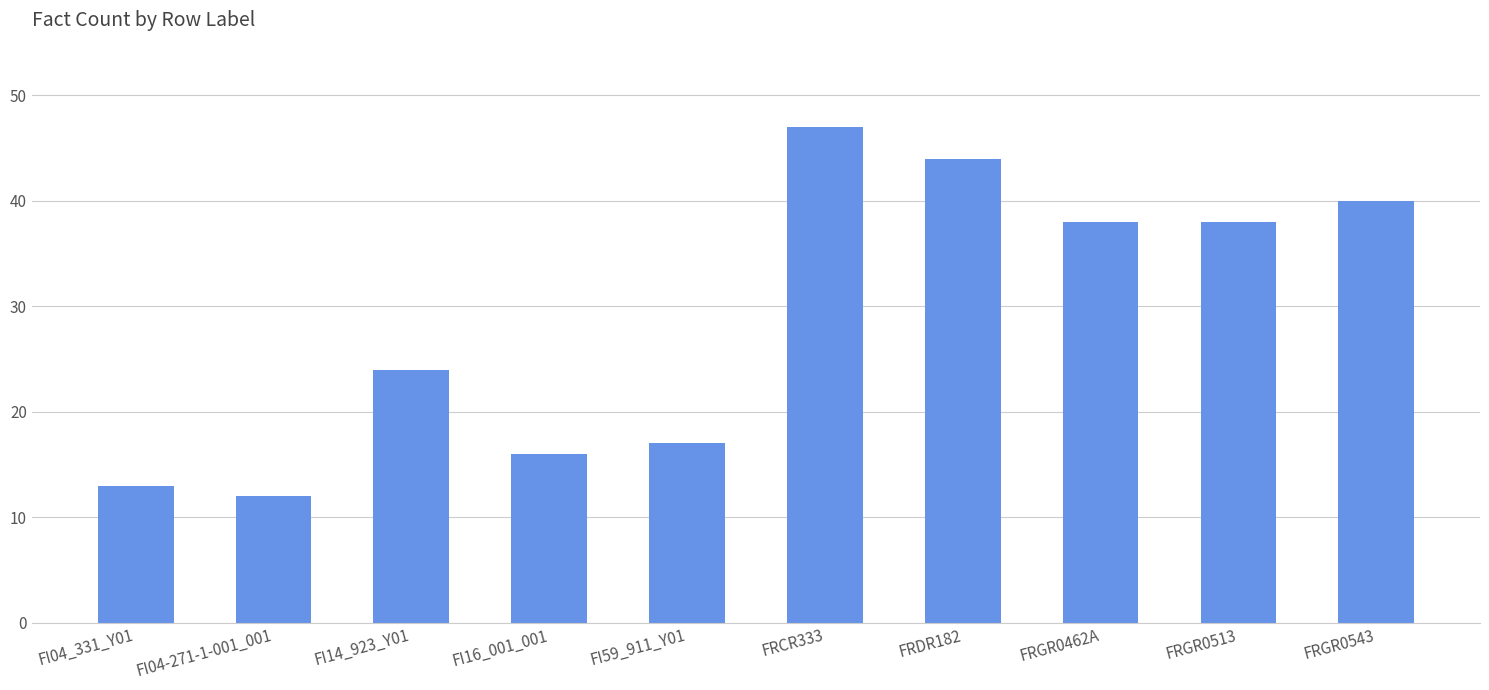

How many series are shown in this chart?

1